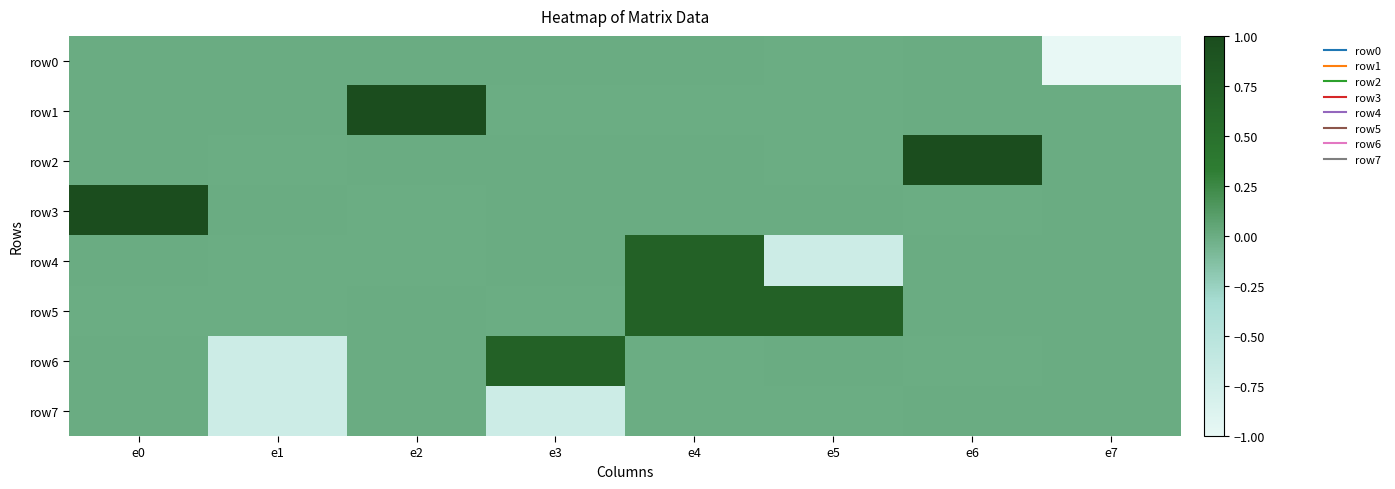

Reading left to right, extract all data points from this chart.

row0: e0=0.0	e1=-0.0	e2=0.0	e3=0.0	e4=0.0	e5=-0.0	e6=0.0	e7=-1.0
row1: e0=0.0	e1=0.0	e2=1.0	e3=-0.0	e4=-0.0	e5=-0.0	e6=0.0	e7=0.0
row2: e0=0.0	e1=-0.0	e2=0.0	e3=0.0	e4=0.0	e5=-0.0	e6=1.0	e7=0.0
row3: e0=1.0	e1=0.0	e2=-0.0	e3=0.0	e4=0.0	e5=0.0	e6=-0.0	e7=-0.0
row4: e0=-0.0	e1=-0.0	e2=-0.0	e3=0.0	e4=0.7	e5=-0.7	e6=0.0	e7=0.0
row5: e0=-0.0	e1=-0.0	e2=0.0	e3=-0.0	e4=0.7	e5=0.7	e6=-0.0	e7=-0.0
row6: e0=0.0	e1=-0.7	e2=0.0	e3=0.7	e4=-0.0	e5=0.0	e6=-0.0	e7=-0.0
row7: e0=0.0	e1=-0.7	e2=-0.0	e3=-0.7	e4=-0.0	e5=-0.0	e6=0.0	e7=0.0